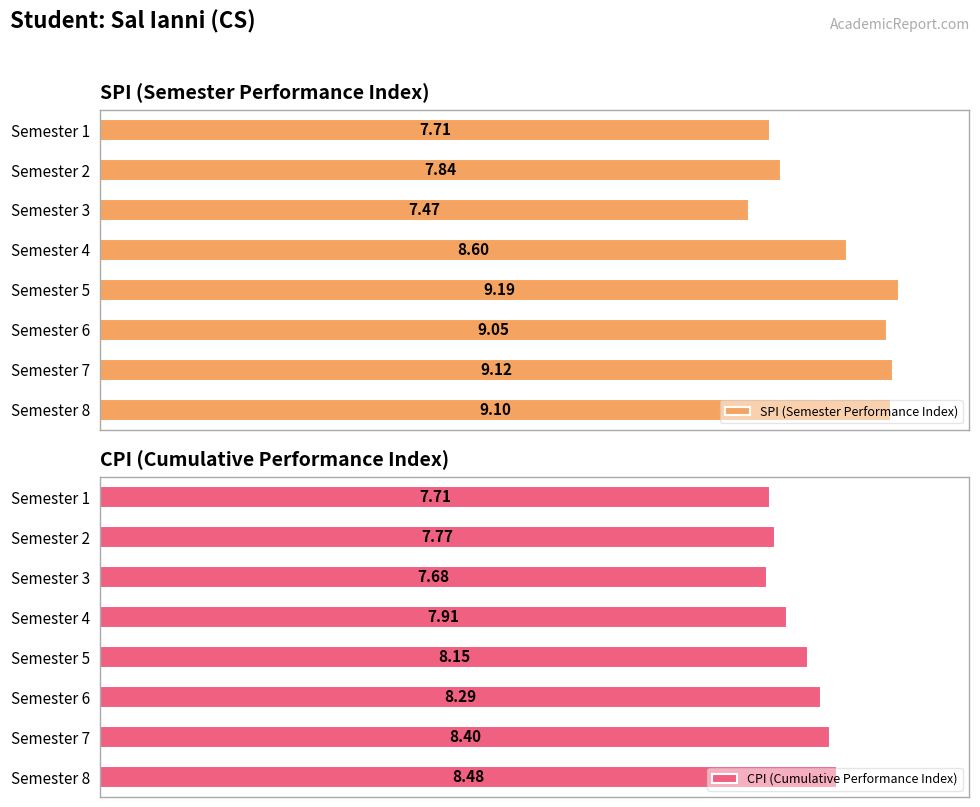

The CPI (Cumulative Performance Index) series shows 0.2 at Semester 7. True or false?

False